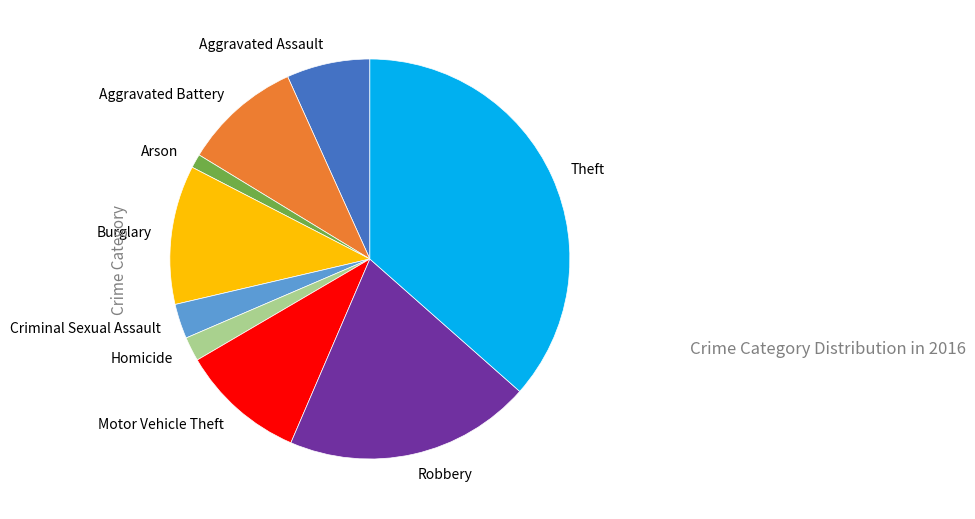

Approximately how many times larger is the value at Aggravated Assault compared to Arson?

6.0